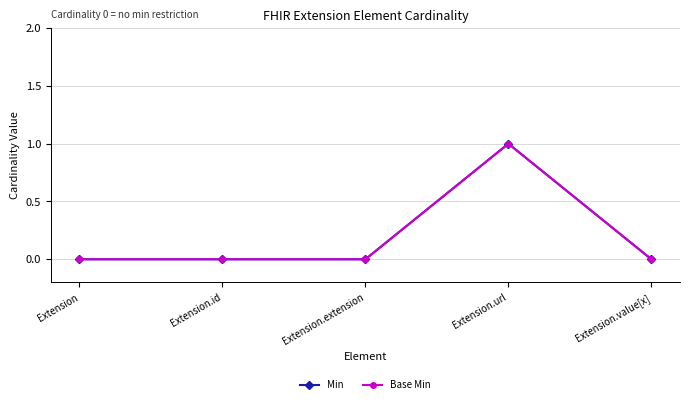

Which has a higher value, Extension.id or Extension.url?

Extension.url